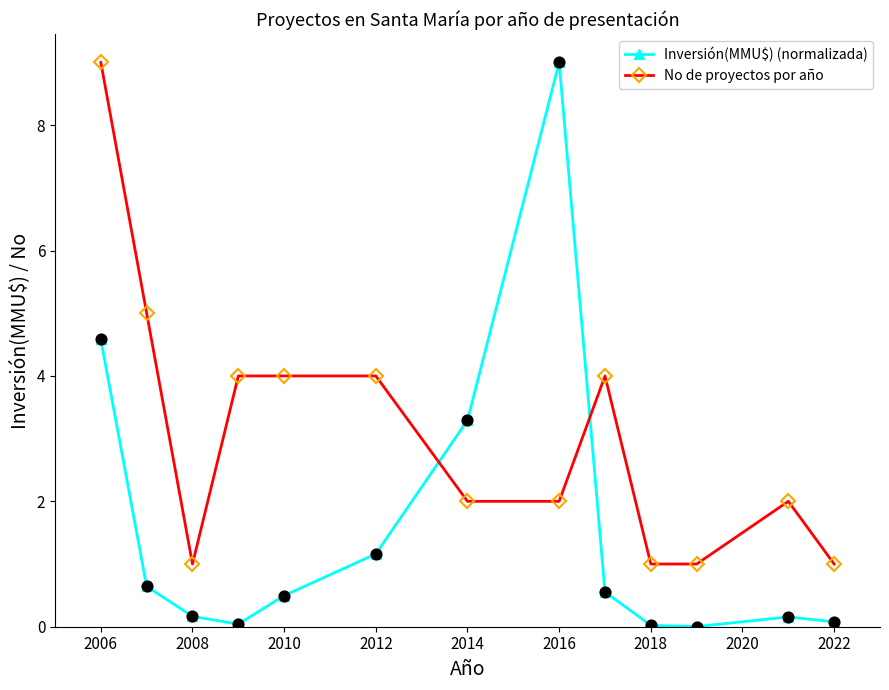

What is the highest value of the Inversión(MMU$) (normalizada) series?

9.0